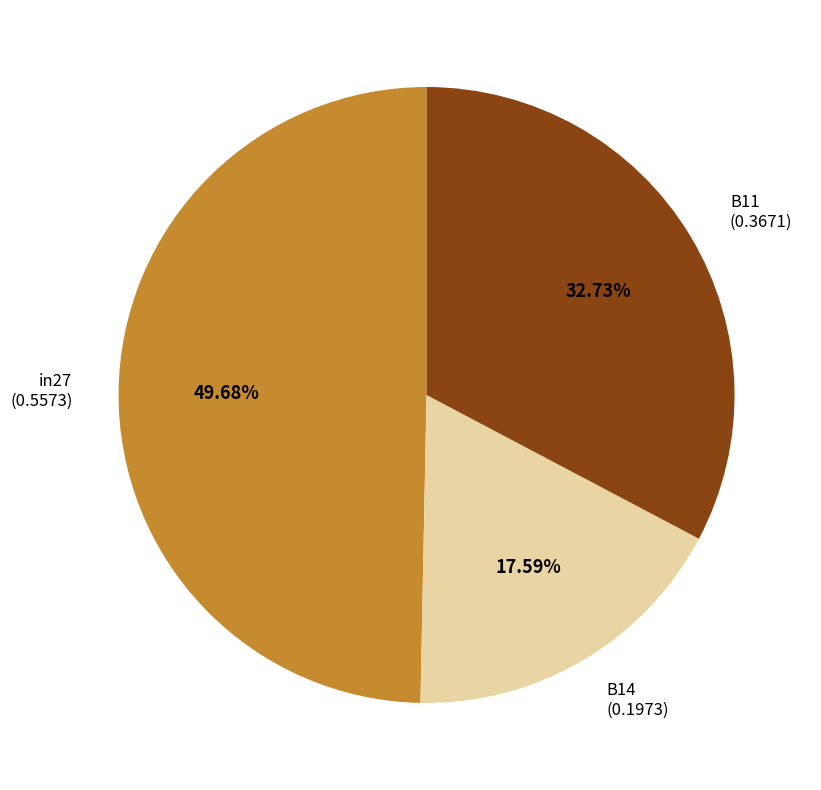

Is B11 the majority of the pie?

No